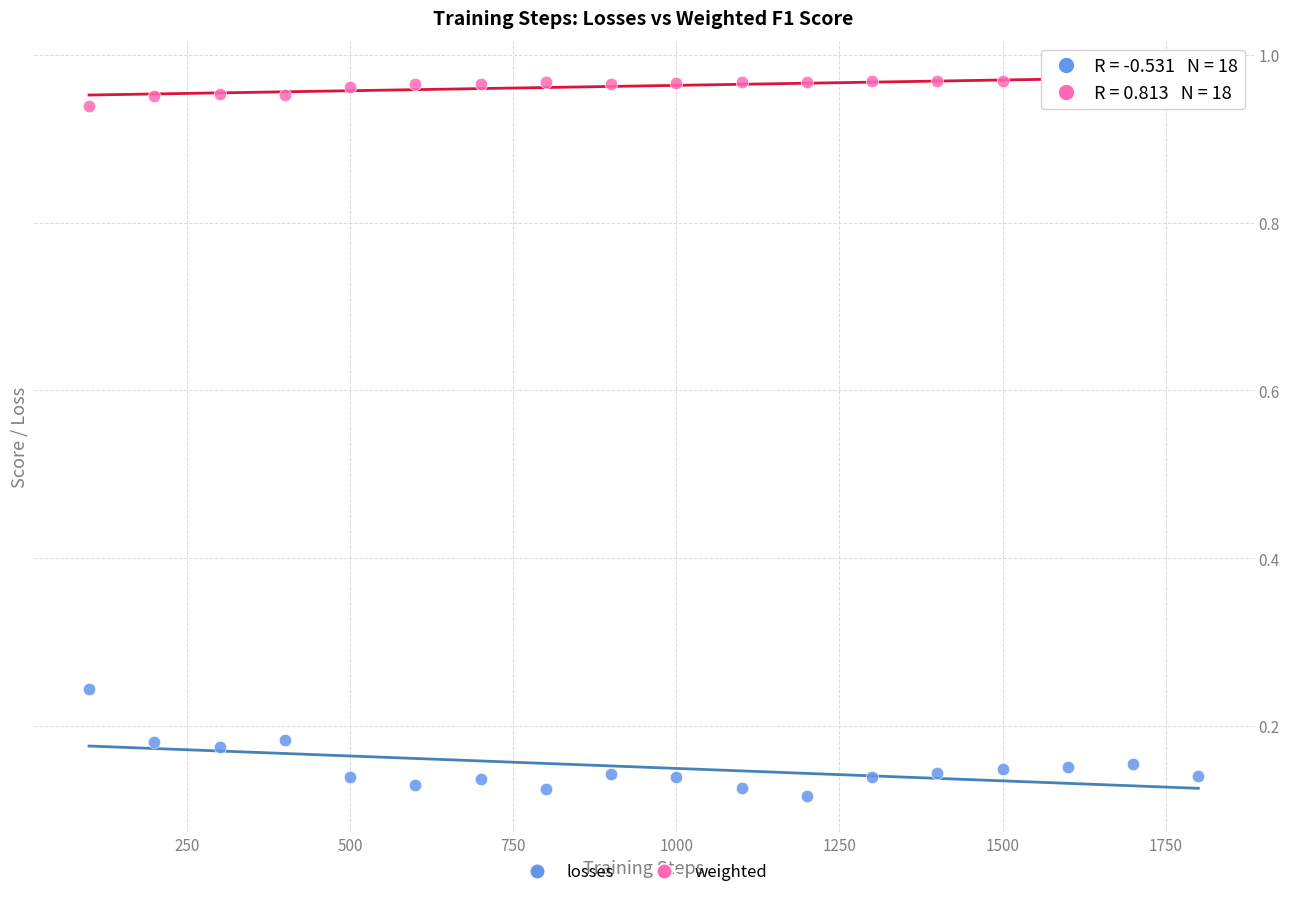

What are all the series names shown in the legend?

losses, weighted